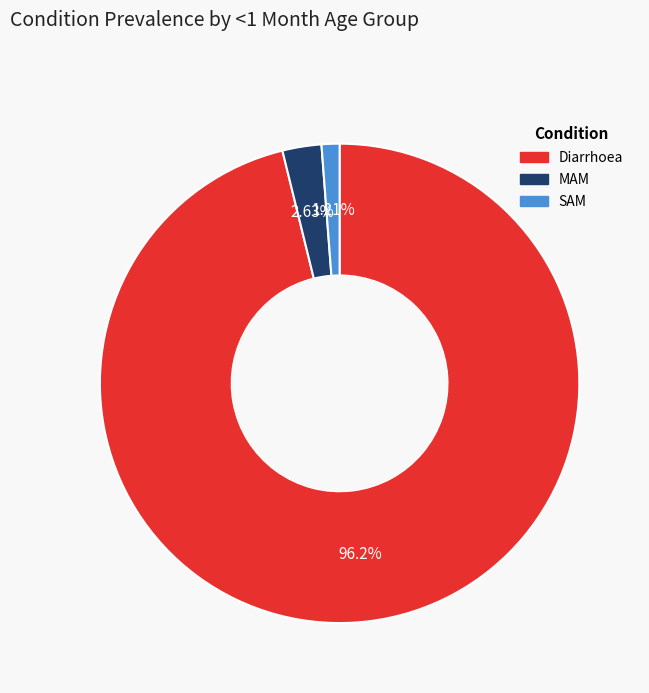

Count the number of slices in the pie.

3